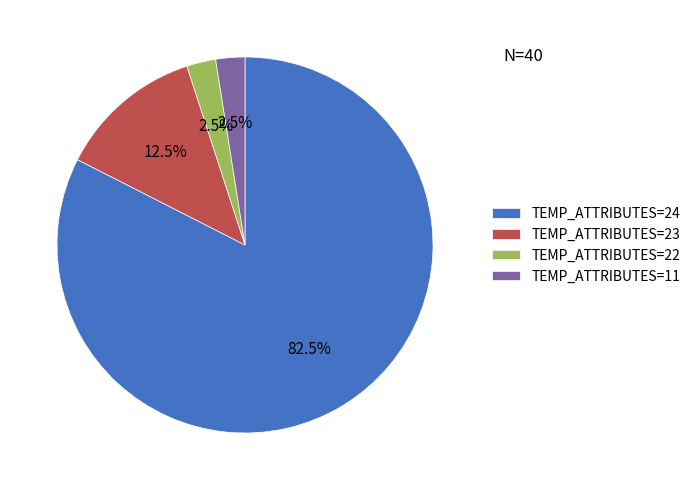

Do TEMP_ATTRIBUTES=24 and TEMP_ATTRIBUTES=23 together represent more than half of the pie?

Yes